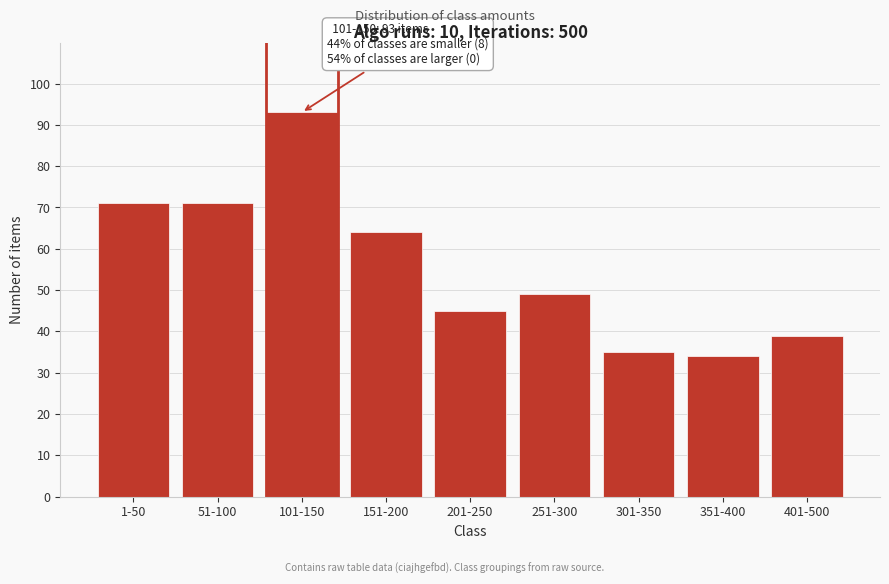

Reading right to left, extract all data points from this chart.

39	34	35	49	45	64	93	71	71